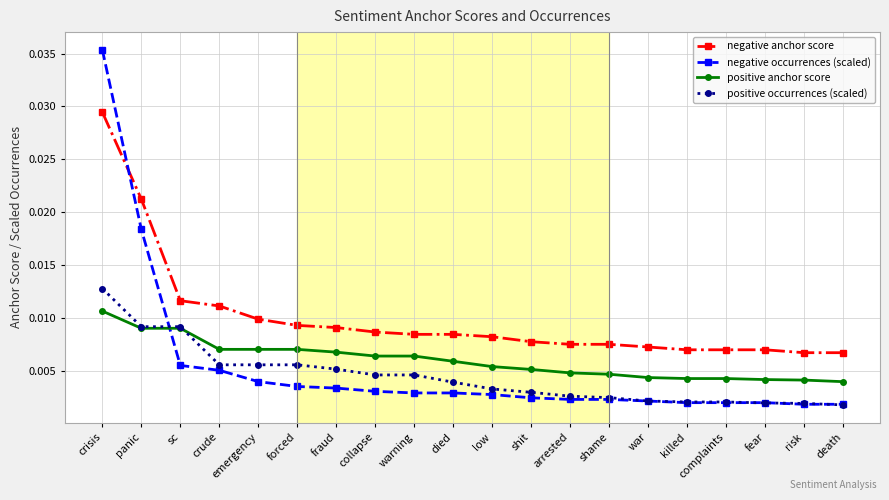

What are all the series names shown in the legend?

negative anchor score, negative occurrences (scaled), positive anchor score, positive occurrences (scaled)